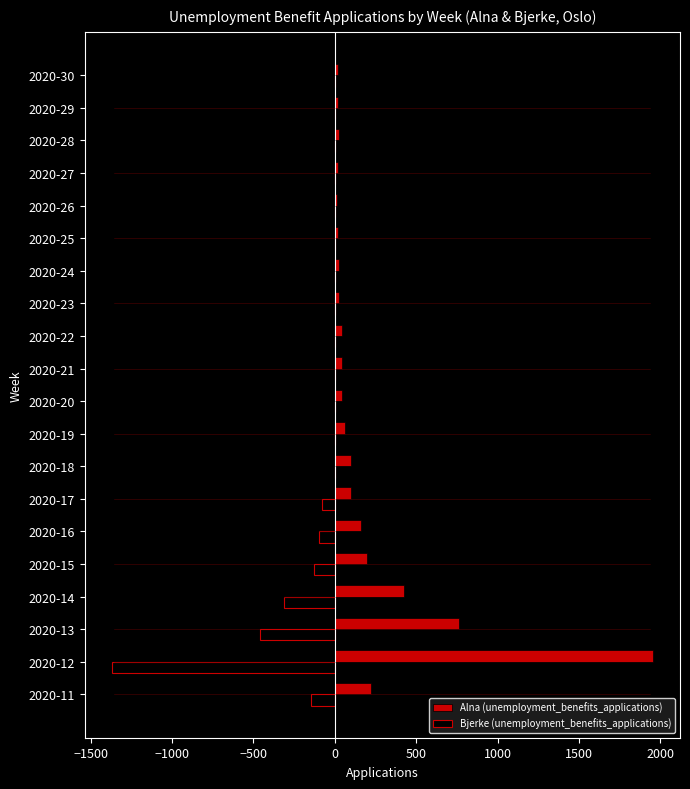

Is the value of Bjerke (unemployment_benefits_applications) at 2020-16 greater than the value of Alna (unemployment_benefits_applications) at 2020-29?

No